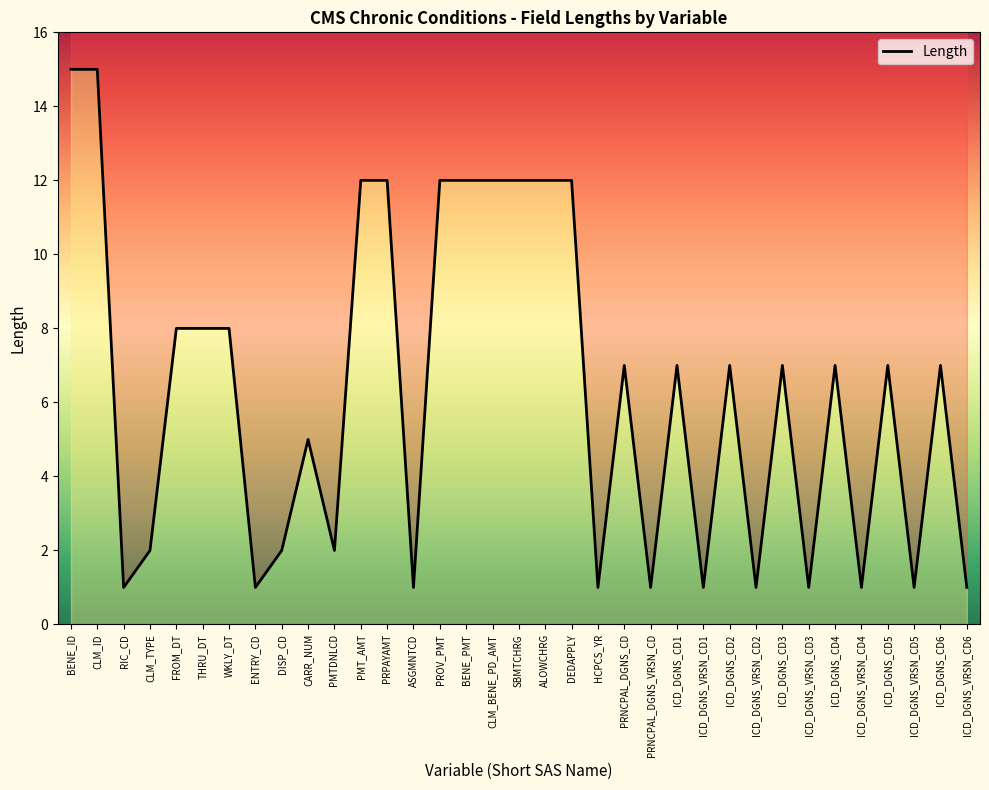

True or false: the data shows 19 at DEDAPPLY.

False